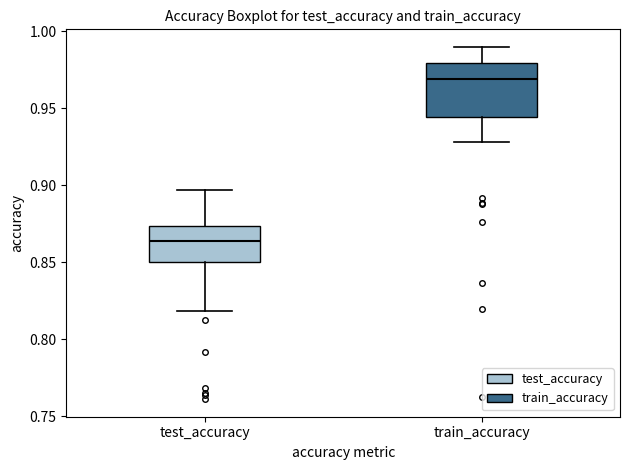

Reading left to right, transcribe this box plot: for each box, give where its median line is, the range the box spans, and where its two whiskers end, as read against the y-axis. The values are not printed on the chart, so give them approximately, as read against the axis.

test_accuracy: median 0.865, box 0.850 to 0.875, whiskers 0.820 to 0.895
train_accuracy: median 0.970, box 0.945 to 0.980, whiskers 0.930 to 0.990